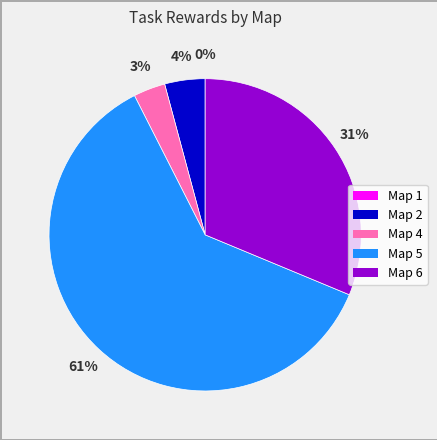

Is there any slice that represents more than half of the pie?

Yes